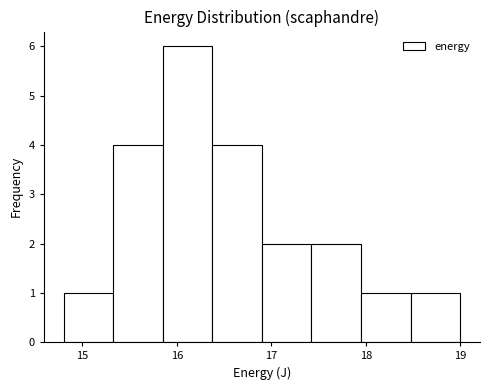

Which range on the x-axis has the tallest bar?

15.9 to 16.4